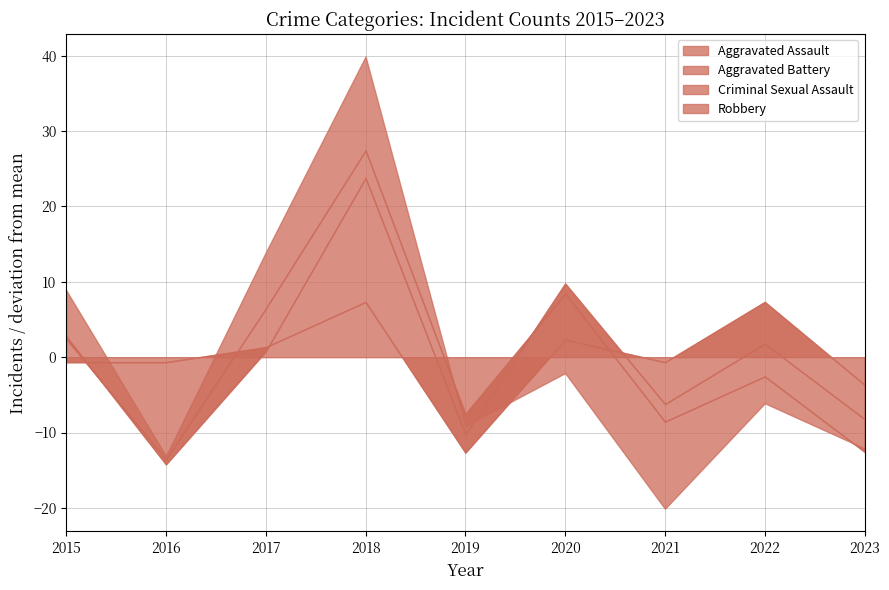

How many interior local peaks does the Criminal Sexual Assault series have?

1